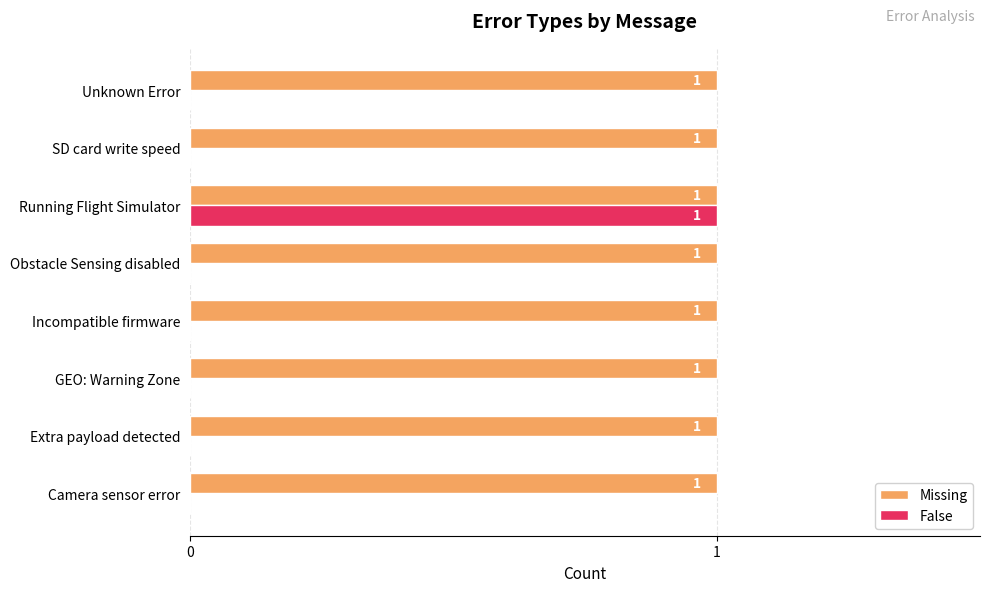

Which series has the largest total across all categories?

Missing